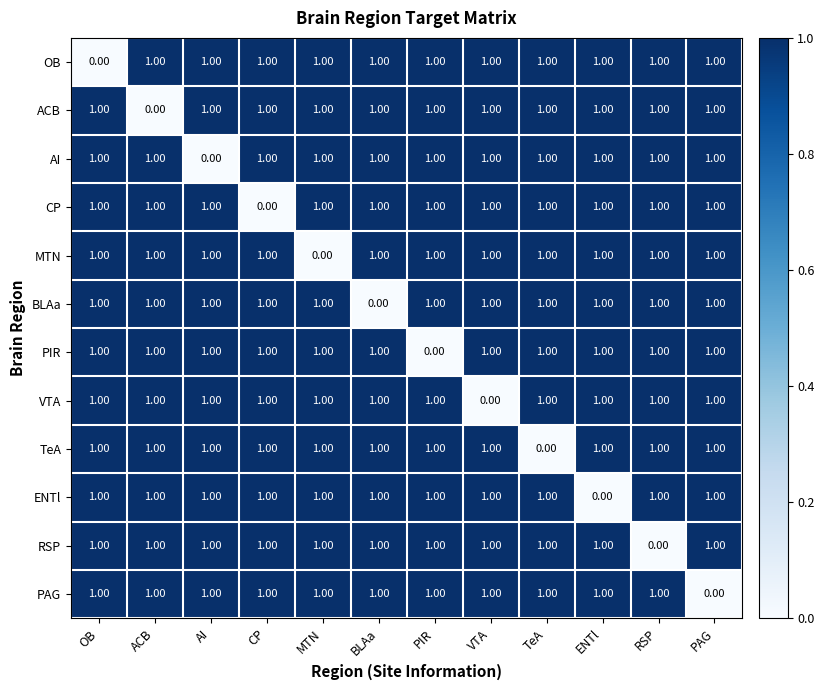

Where is VTA nearest to the value 0?

VTA